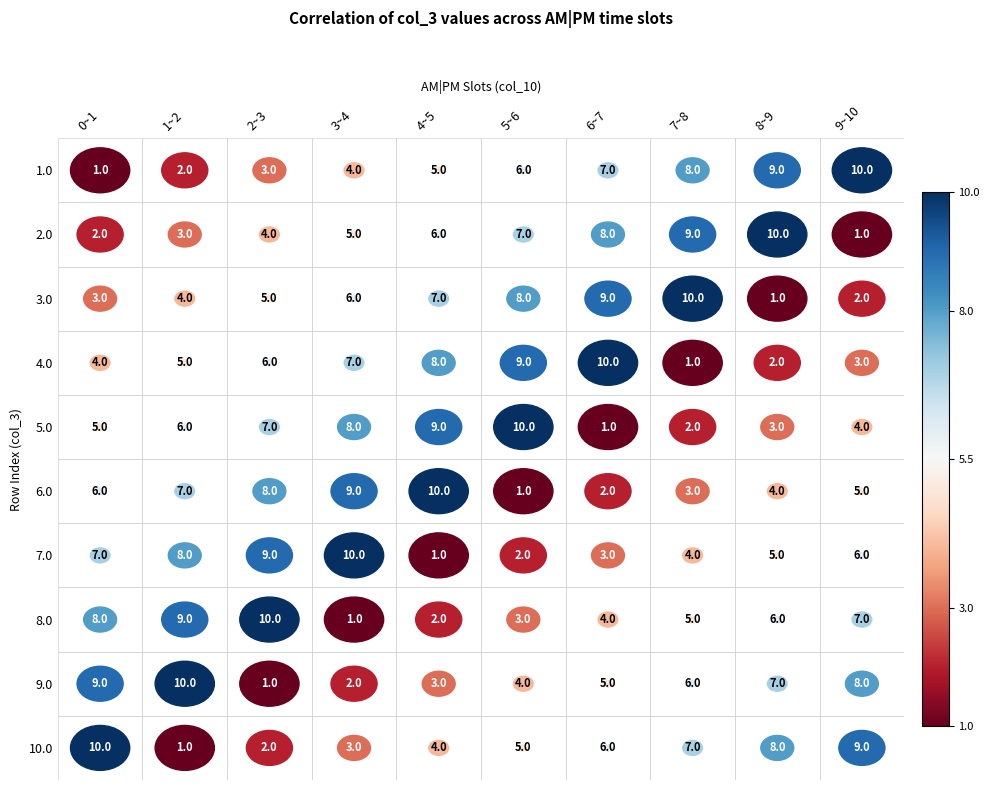

Read the 8~9 value at 8.0.

6